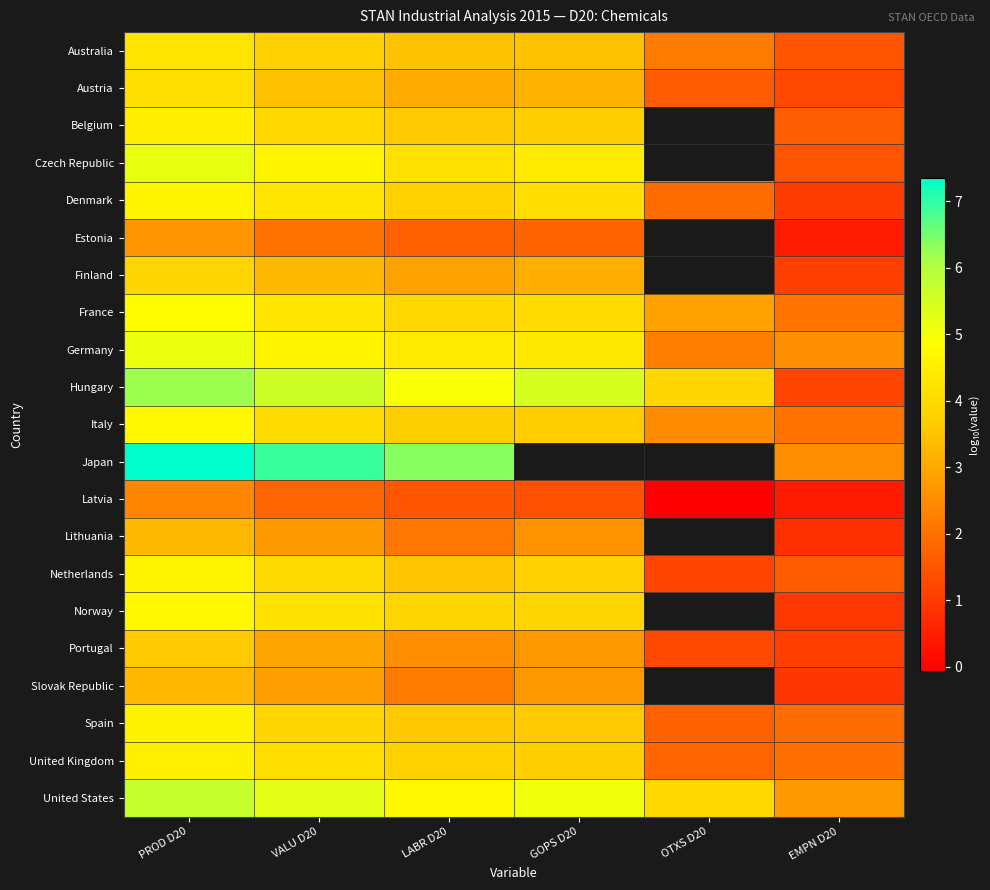

What is the difference between the Hungary values at LABR D20 and OTXS D20?

1.0